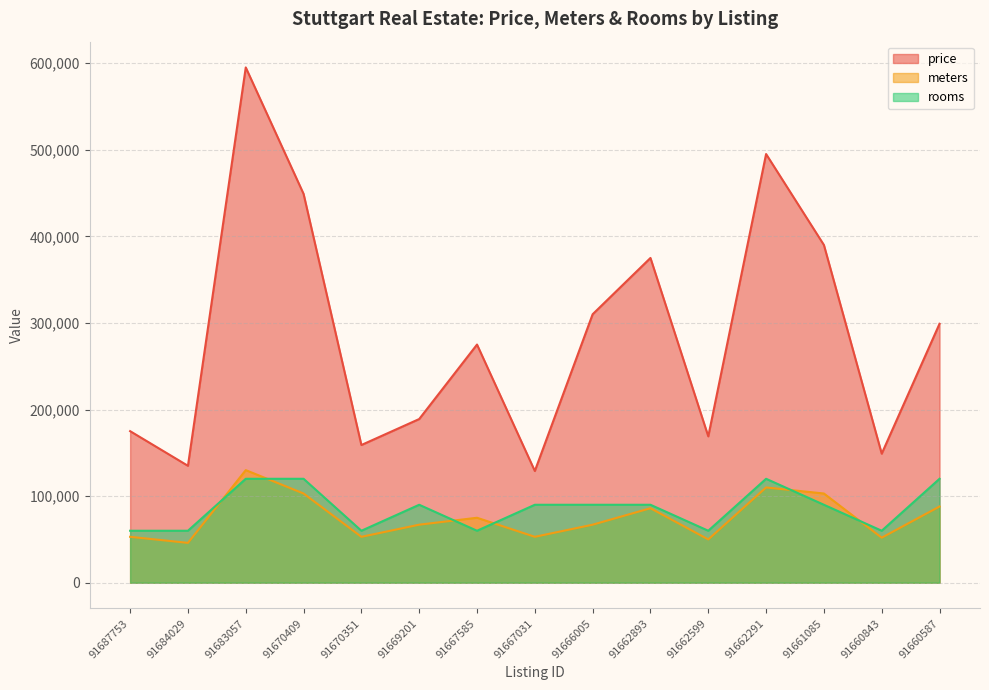

How many values in the rooms series exceed 90000?

4